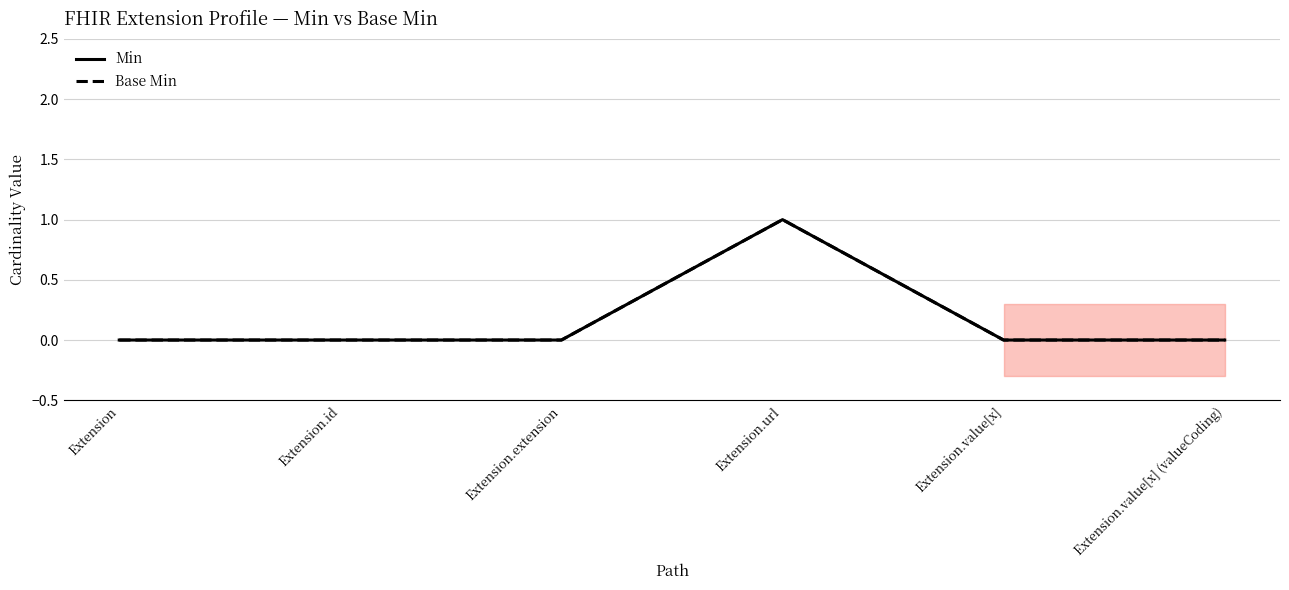

Rank the series at Extension.extension from lowest to highest value.

Min, Base Min